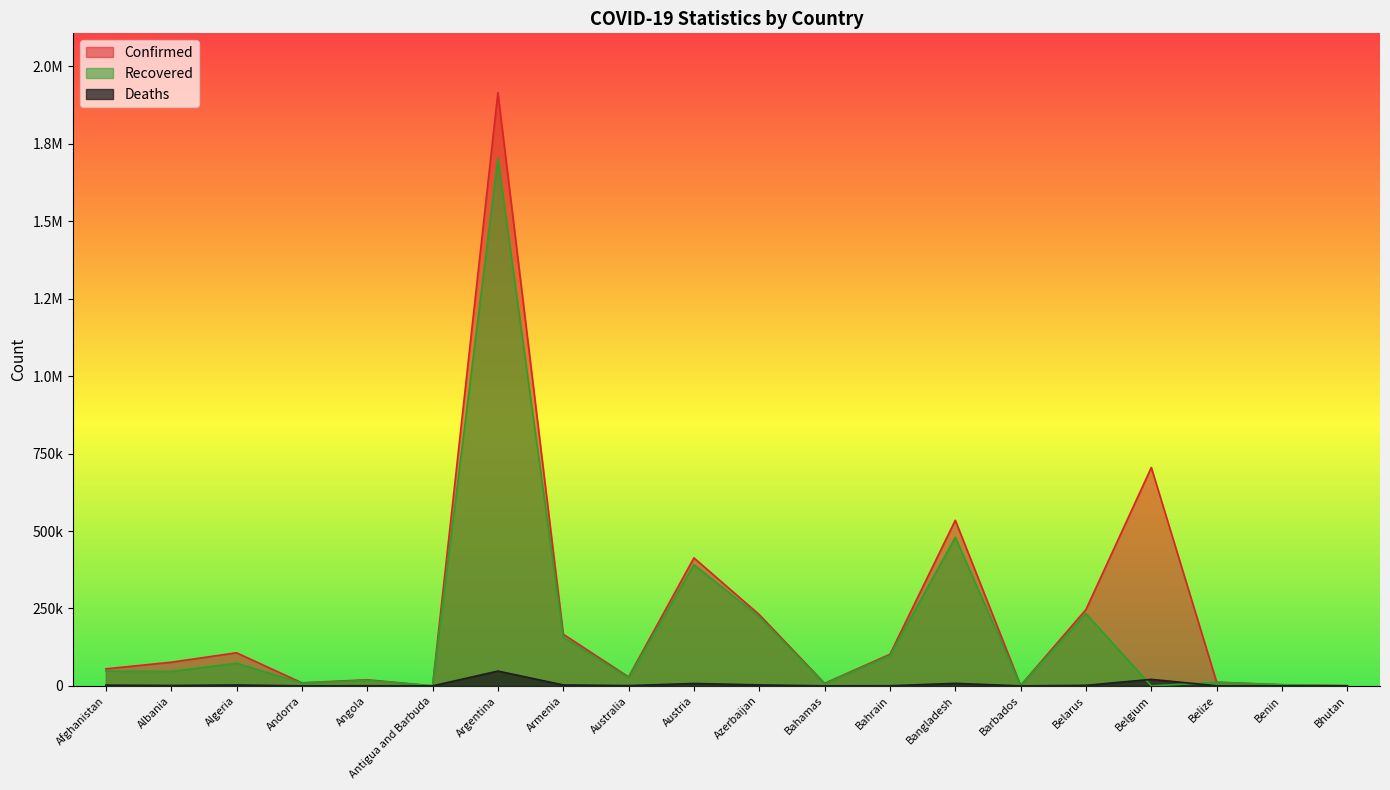

What is the difference between the Confirmed values at Belize and Bhutan?

11019